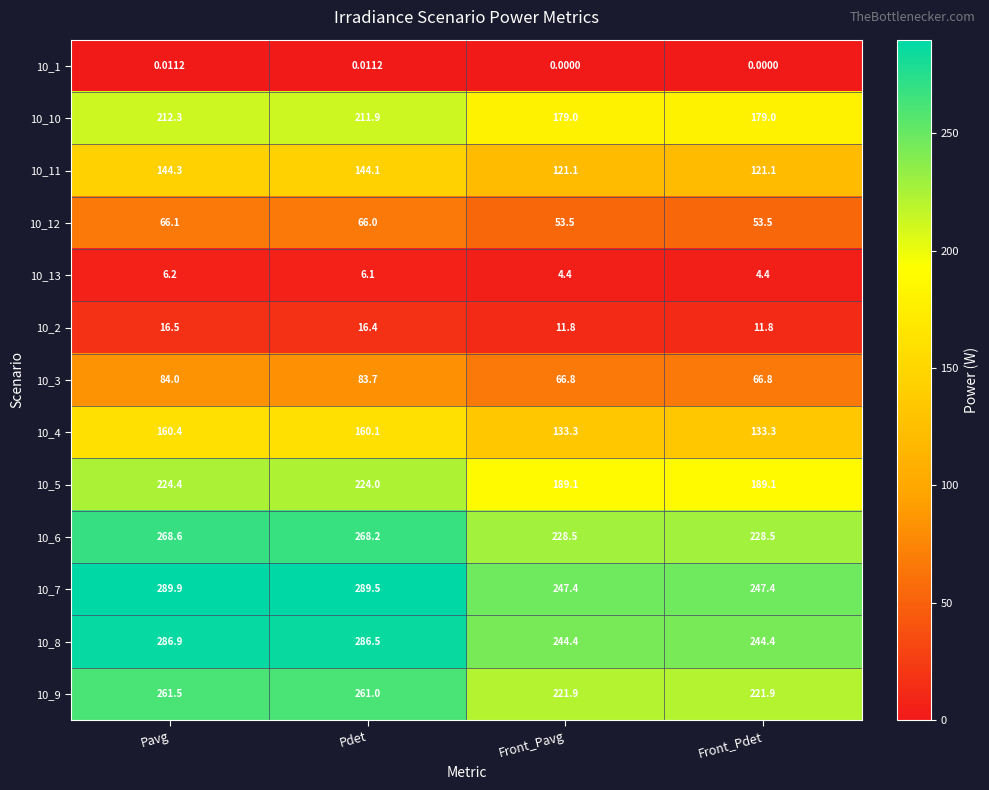

At how many categories does at least one series exceed 16?

4